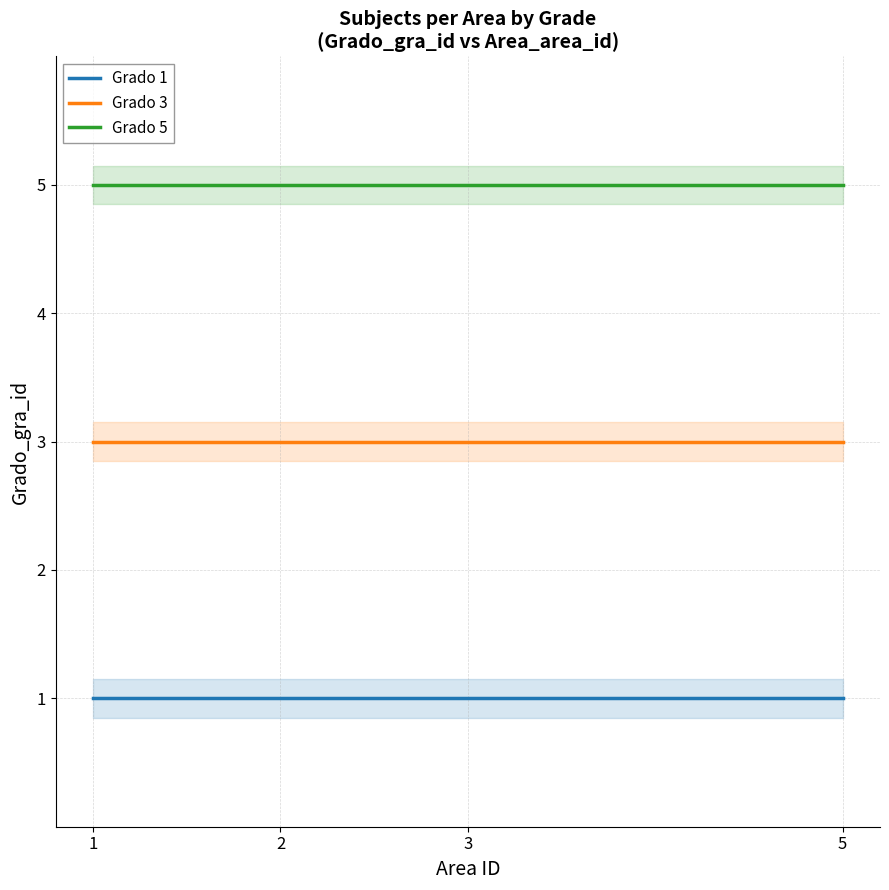

The value of Grado 1 at 2 is 1. True or false?

True